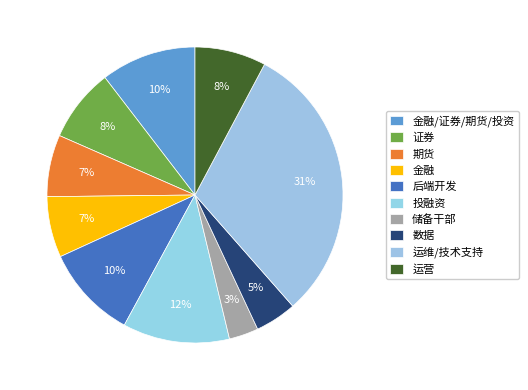

Between 证券 and 金融/证券/期货/投资, which is larger?

金融/证券/期货/投资